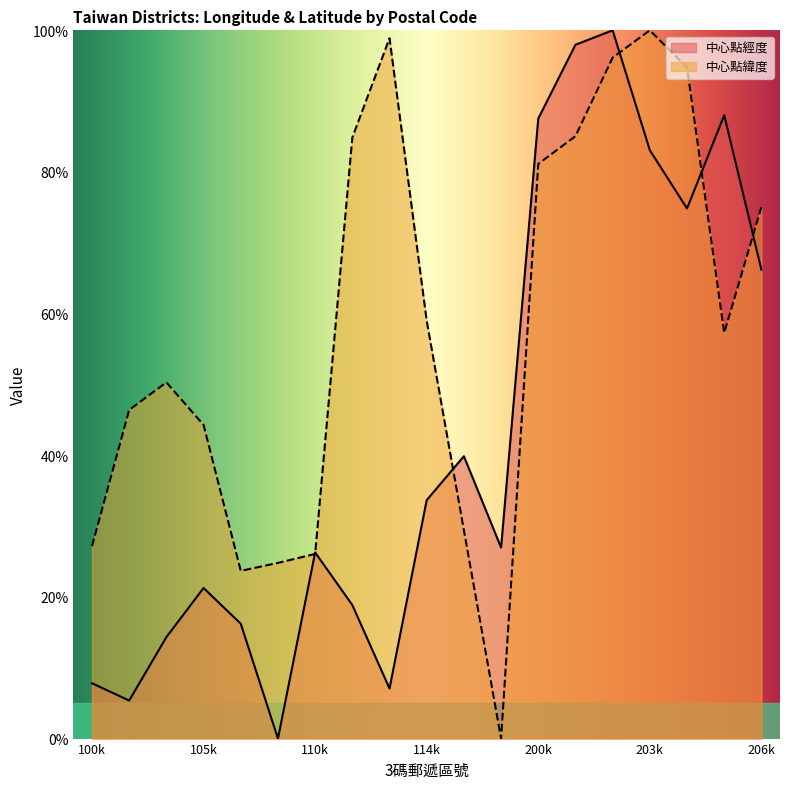

At 100k, list the series in order from largest to smallest.

中心點緯度, 中心點經度